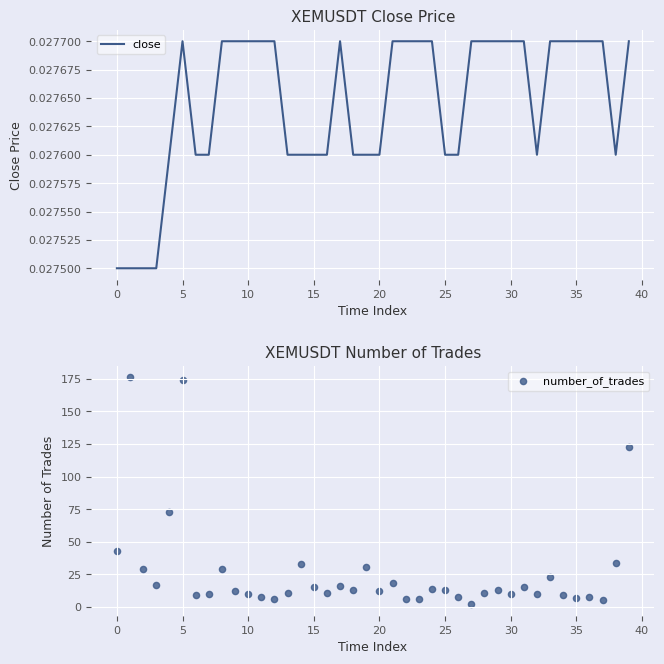

Which series reaches the minimum Y coordinate?

close